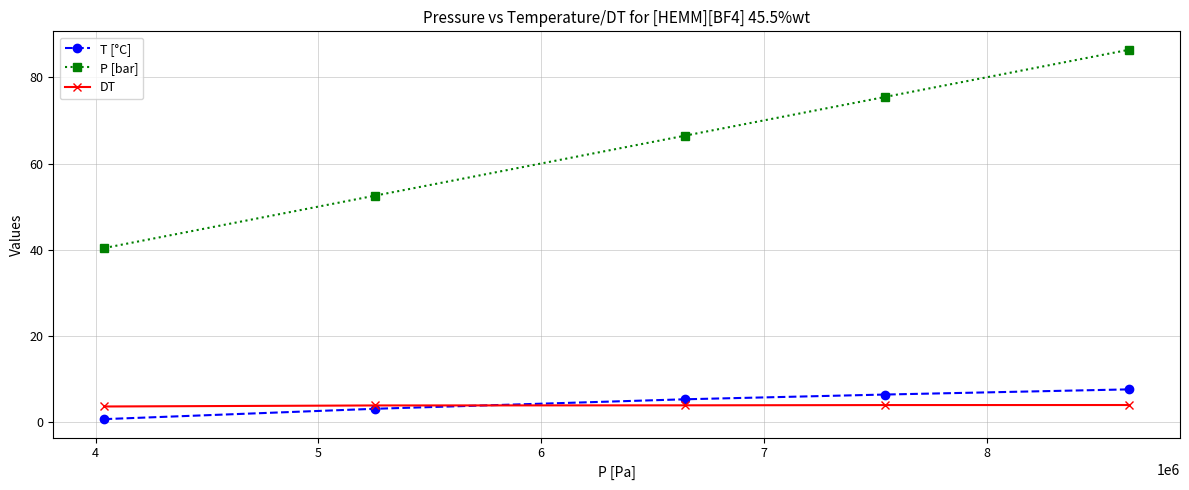

True or false: P [bar] and T [°C] intersect in this chart.

False